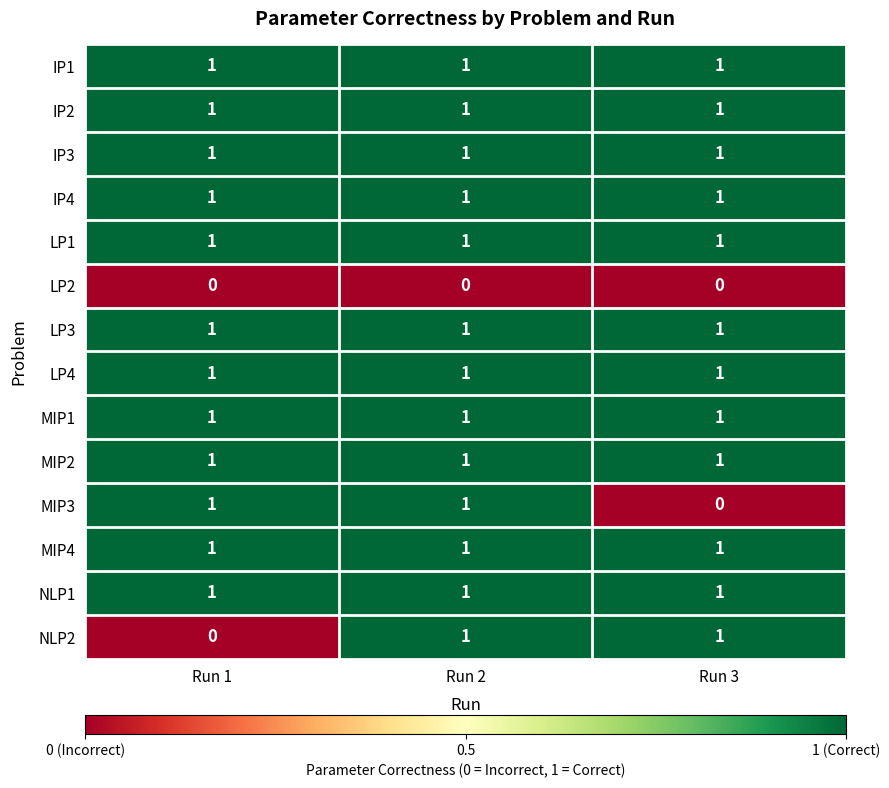

Is it true that MIP3 equals 0 at Run 2?

False